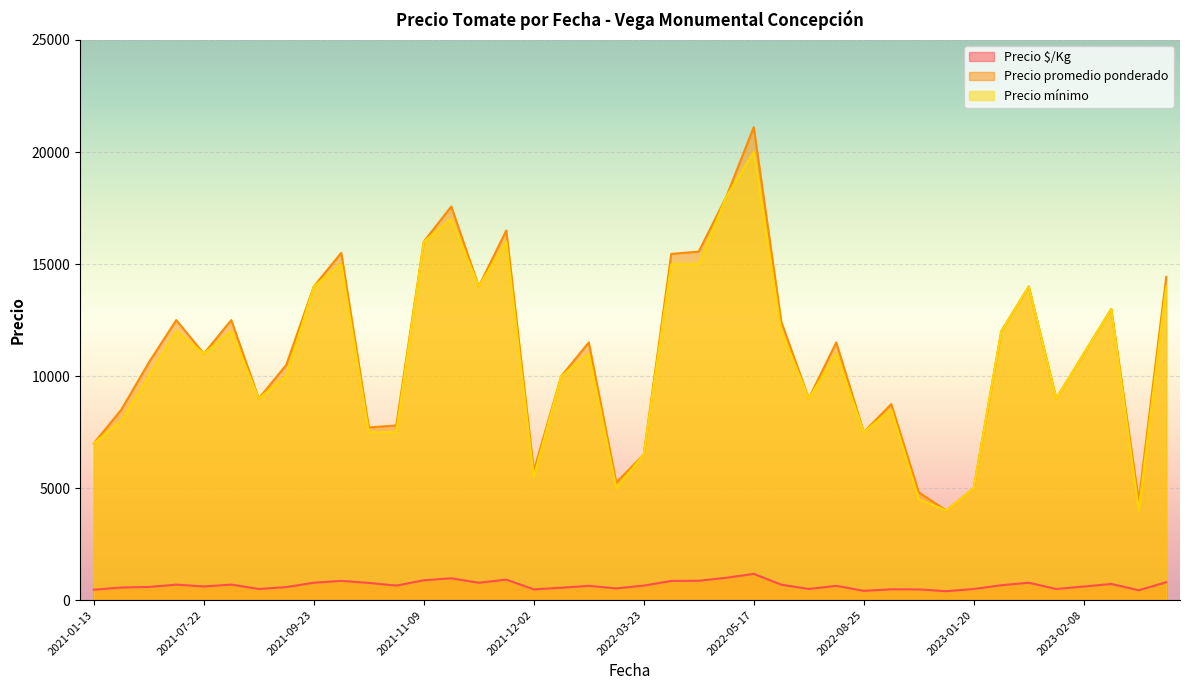

How many values in the Precio mínimo series are below 11000?

19